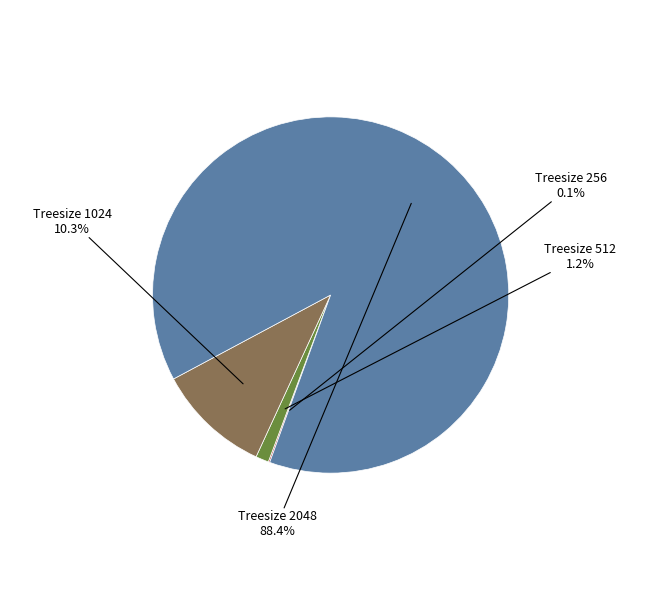

Do Treesize 2048 and Treesize 512 together represent more than half of the pie?

Yes